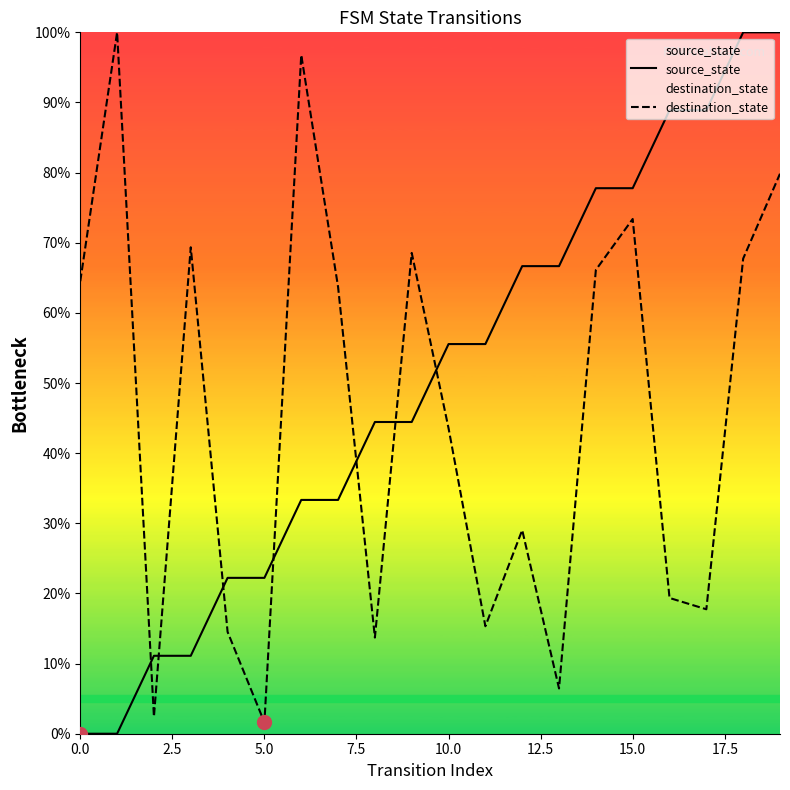

What is the sum of all source_state values?

1000.0